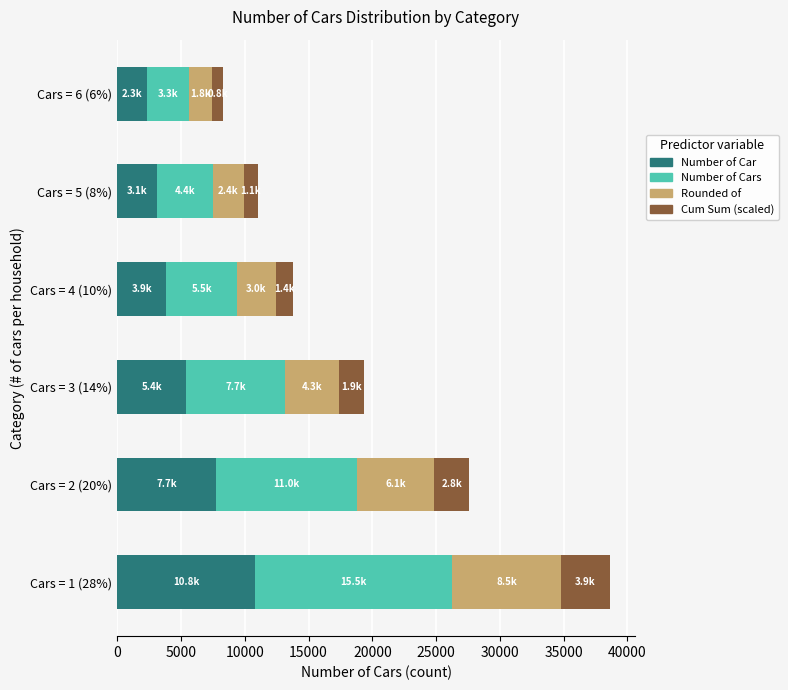

At which category is the sum across all series the highest?

Cars = 1 (28%)